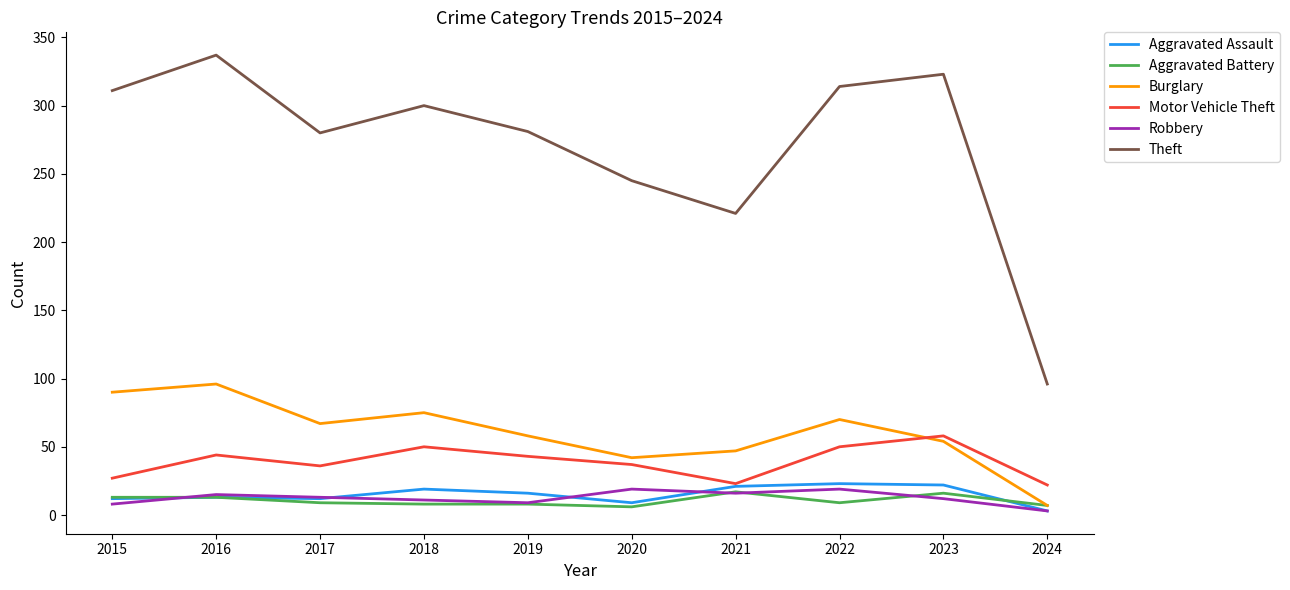

What is the sum of the Aggravated Battery values at 2022 and 2021?

26